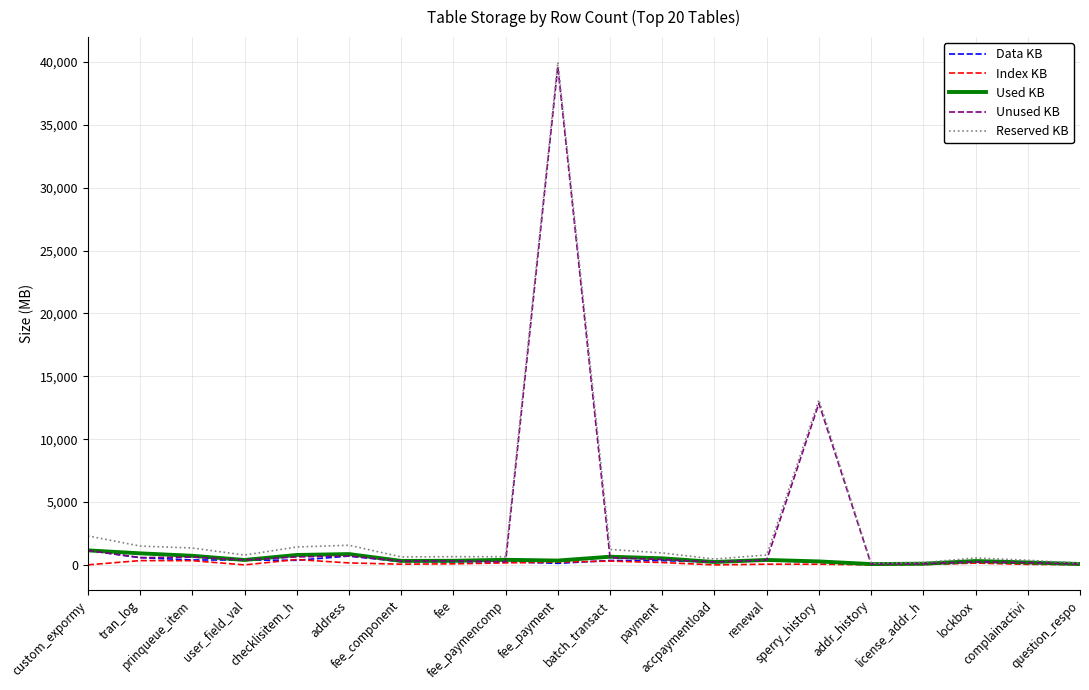

What position from the right is custom_expormy?

20